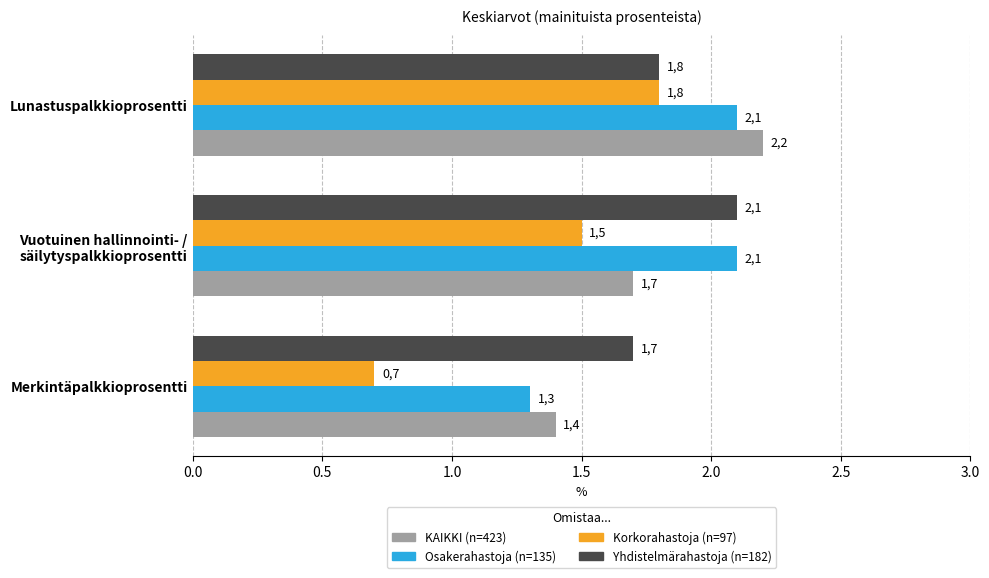

What are all the series names shown in the legend?

KAIKKI (n=423), Osakerahastoja (n=135), Korkorahastoja (n=97), Yhdistelmärahastoja (n=182)